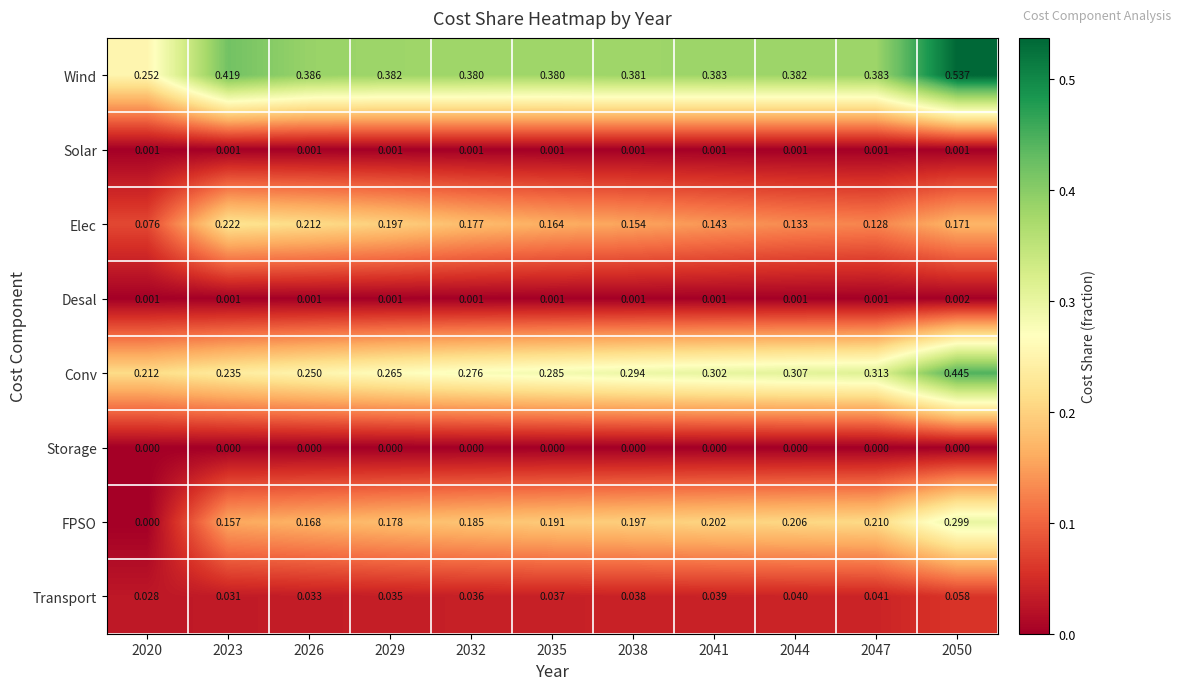

What is the total value across all series at 2020?

0.6